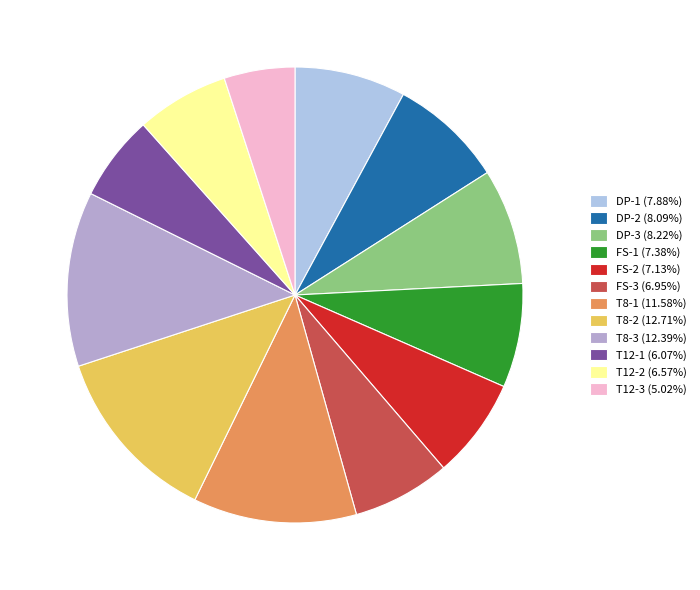

How many segments does this pie chart have?

12